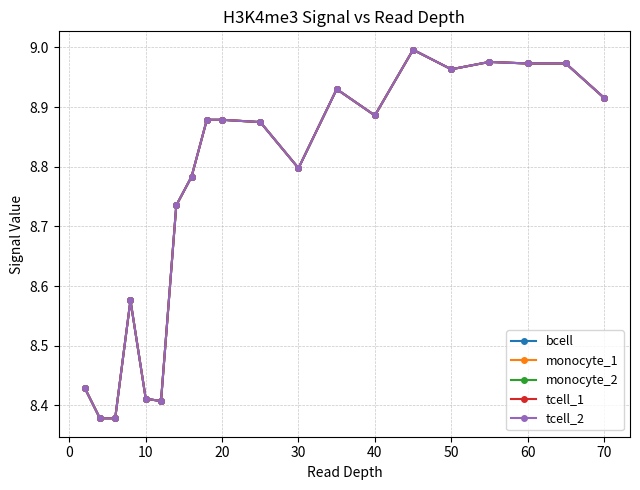

Reading left to right, list all the values displayed in this chart.

bcell: 8.4	8.4	8.4	8.6	8.4	8.4	8.7	8.8	8.9	8.9	8.9	8.8	8.9	8.9	9.0	9.0	9.0	9.0	9.0	8.9
monocyte_1: 8.4	8.4	8.4	8.6	8.4	8.4	8.7	8.8	8.9	8.9	8.9	8.8	8.9	8.9	9.0	9.0	9.0	9.0	9.0	8.9
monocyte_2: 8.4	8.4	8.4	8.6	8.4	8.4	8.7	8.8	8.9	8.9	8.9	8.8	8.9	8.9	9.0	9.0	9.0	9.0	9.0	8.9
tcell_1: 8.4	8.4	8.4	8.6	8.4	8.4	8.7	8.8	8.9	8.9	8.9	8.8	8.9	8.9	9.0	9.0	9.0	9.0	9.0	8.9
tcell_2: 8.4	8.4	8.4	8.6	8.4	8.4	8.7	8.8	8.9	8.9	8.9	8.8	8.9	8.9	9.0	9.0	9.0	9.0	9.0	8.9